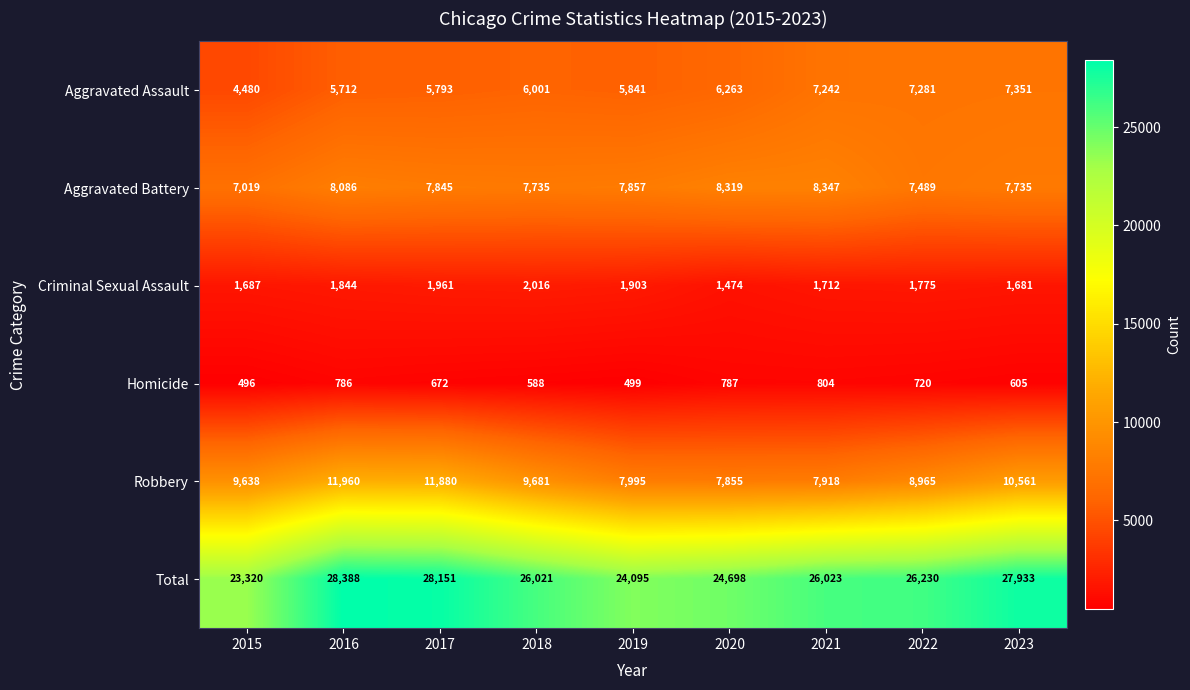

What is the total value across all series at 2017?

56302